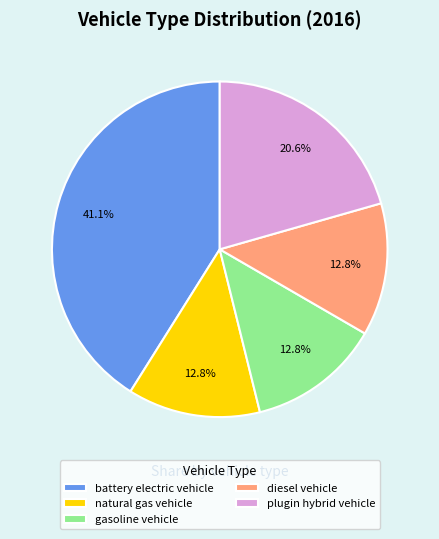

Which slice is the largest?

battery electric vehicle